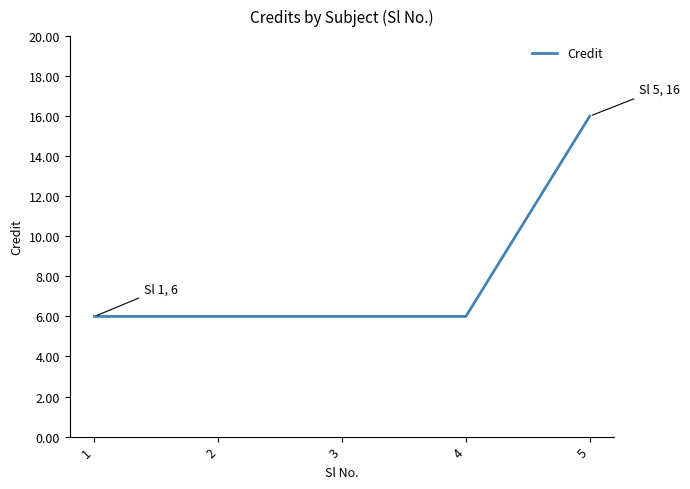

The chart shows a value of 6 at 4. True or false?

True